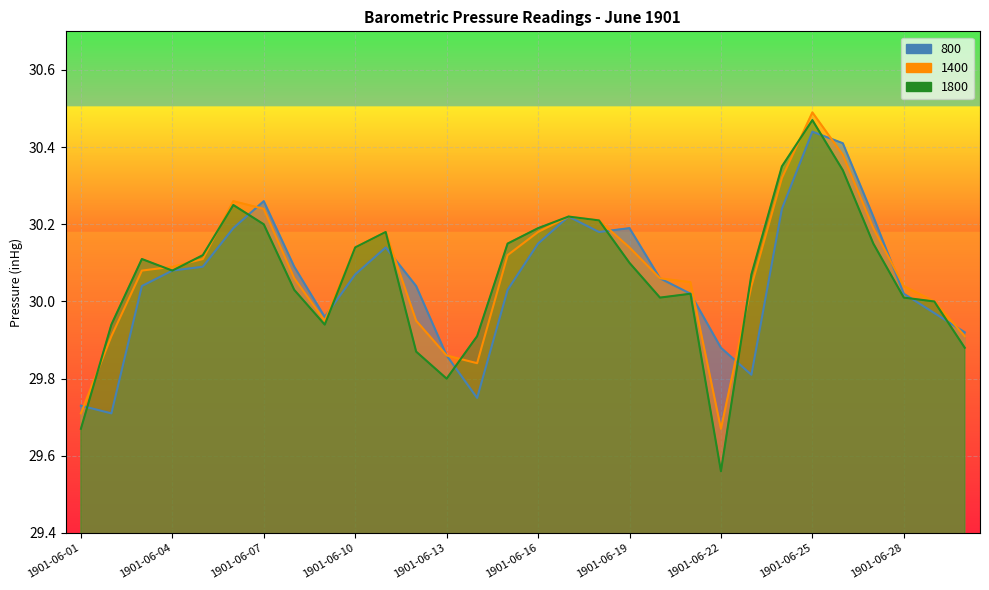

At 1901-06-01, list the series in order from smallest to largest.

1800, 1400, 800